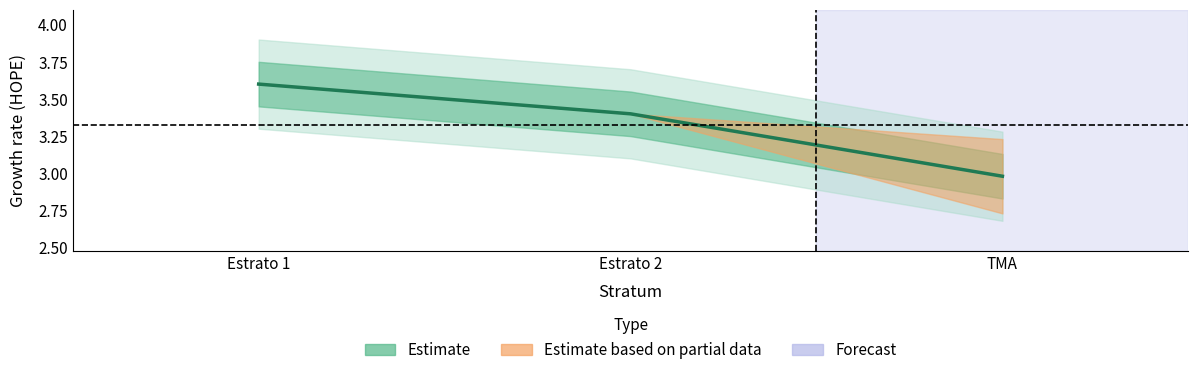

What is the label of the 1st point from the right?

TMA